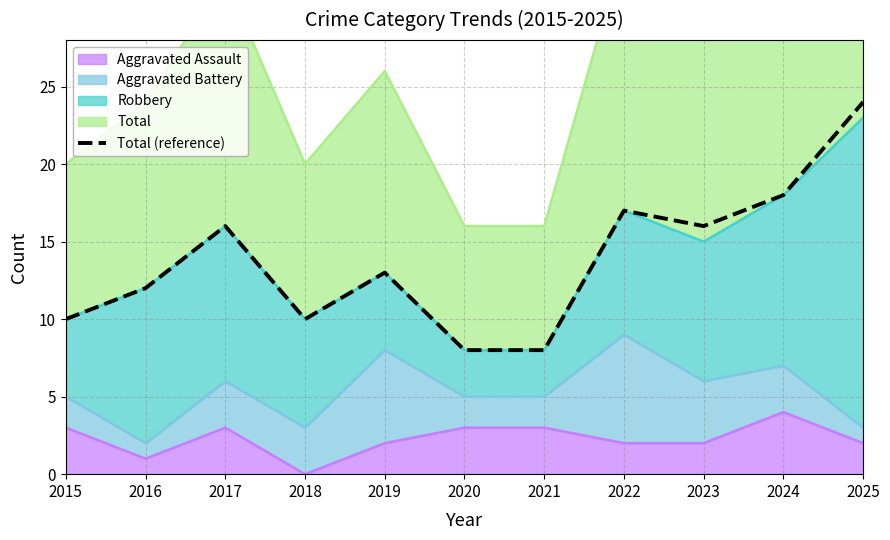

What is the minimum value shown in the chart?

8